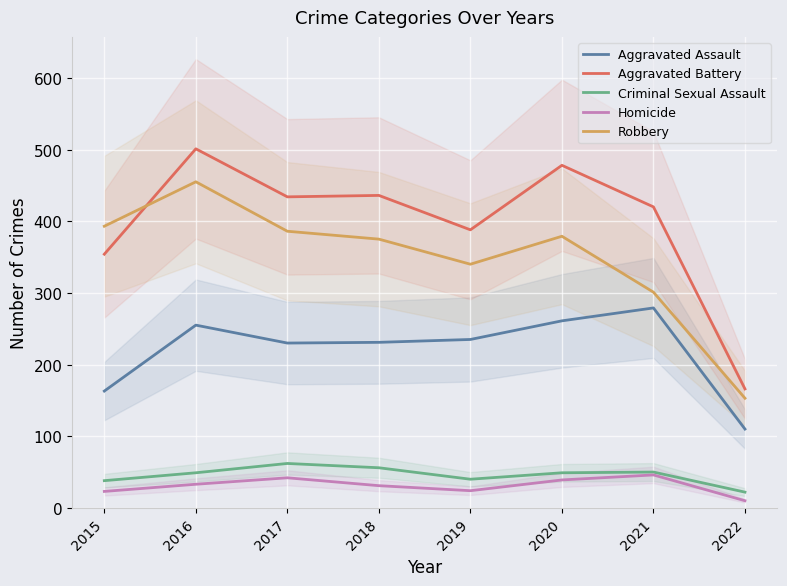

Where is Robbery nearest to the value 304?

2021